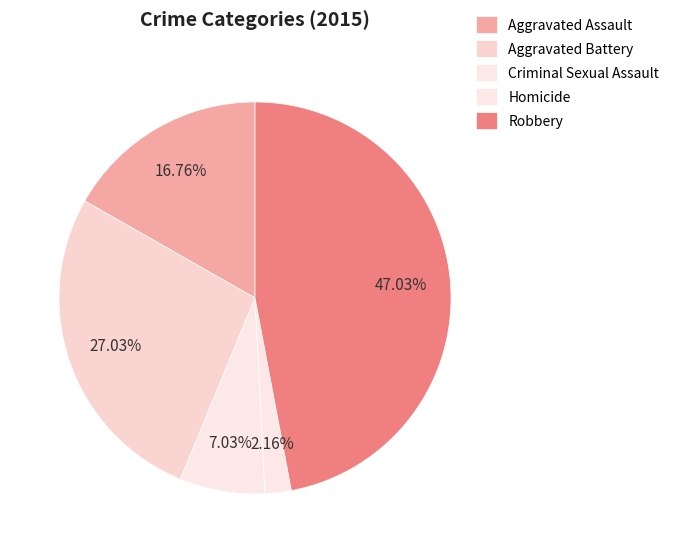

How many segments does this pie chart have?

5